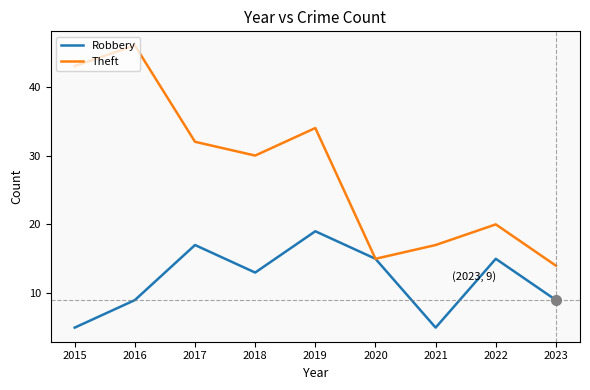

Does the chart display data point markers on the line(s)?

No